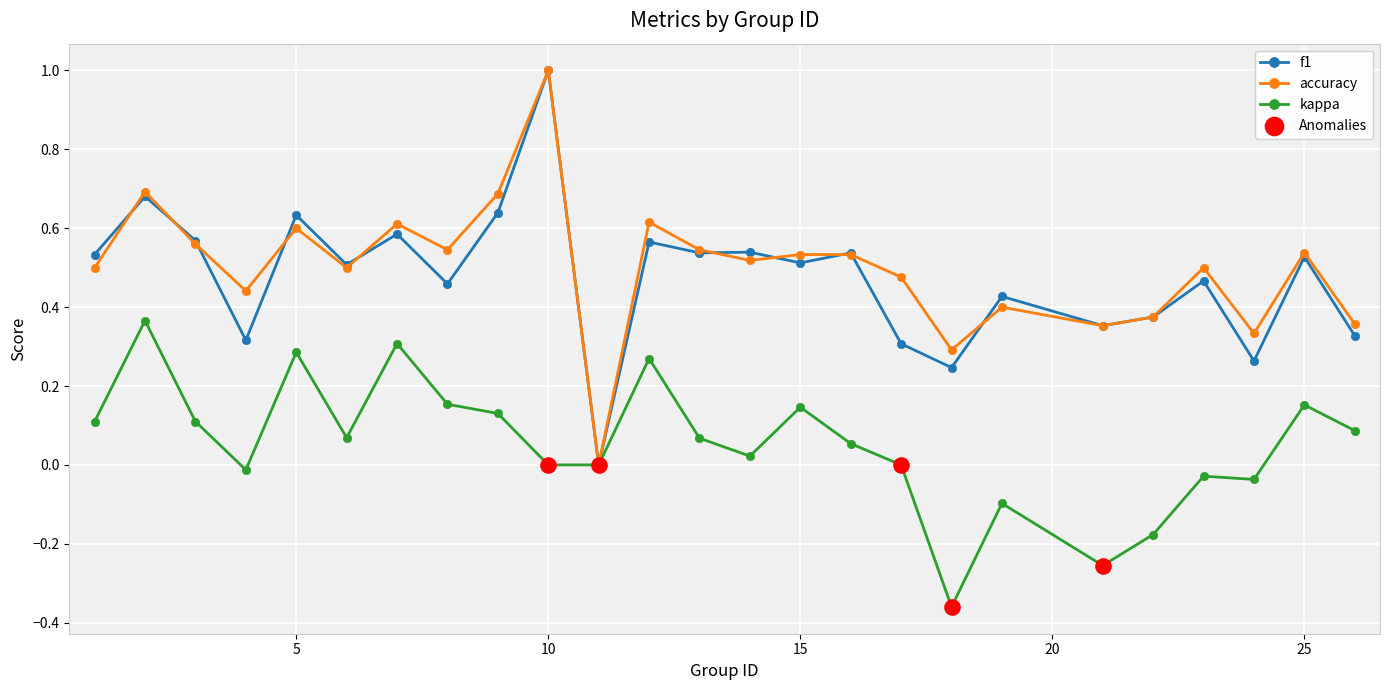

Which series has the largest total across all categories?

accuracy